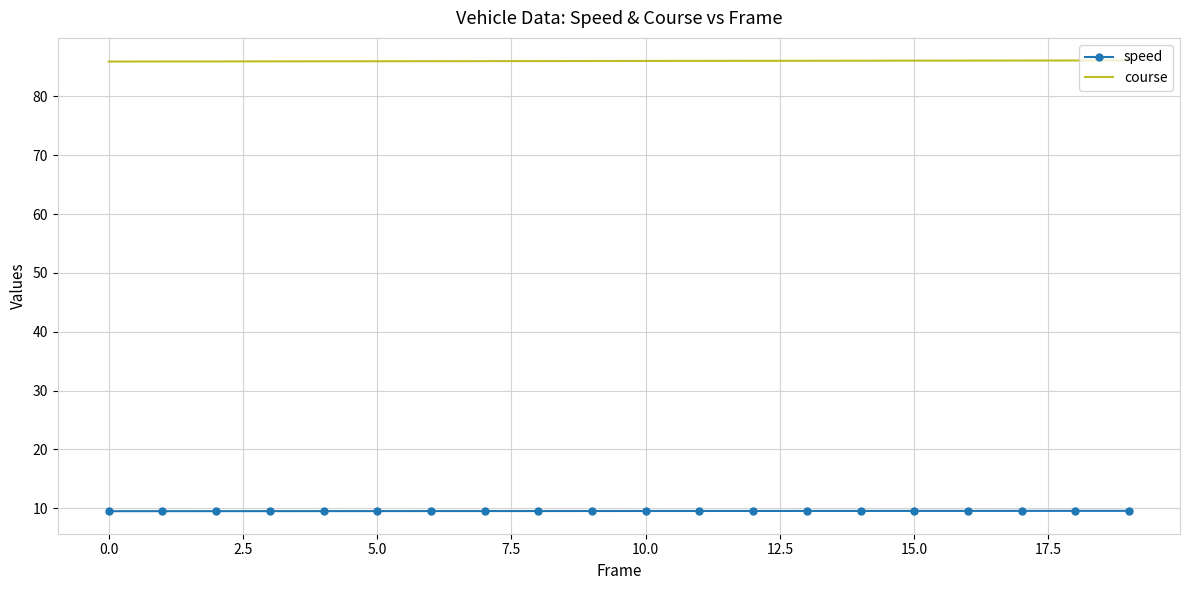

List the series in order of their peak value, highest first.

course, speed